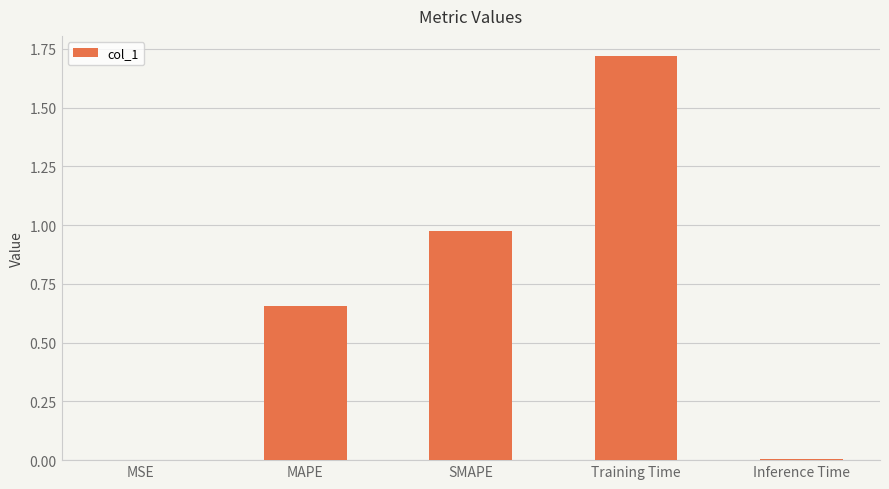

At which category does the chart reach its peak across all series?

Training Time